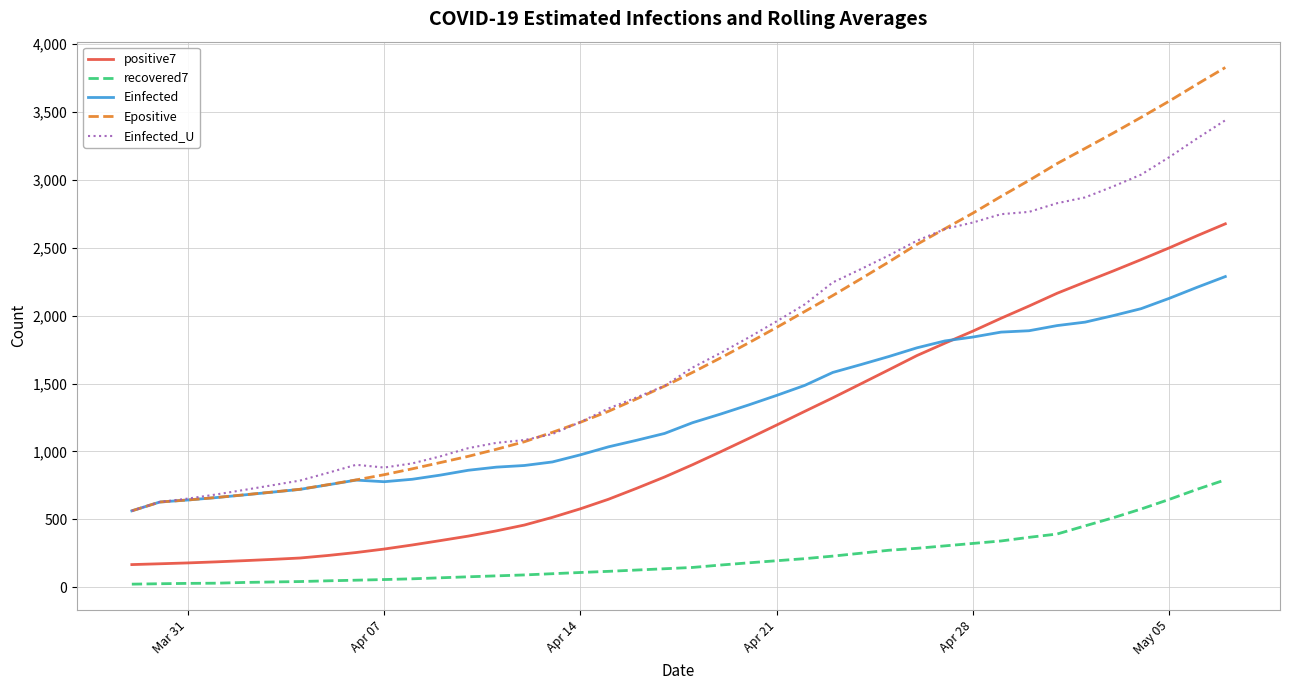

What is the maximum value for Einfected?

2287.6